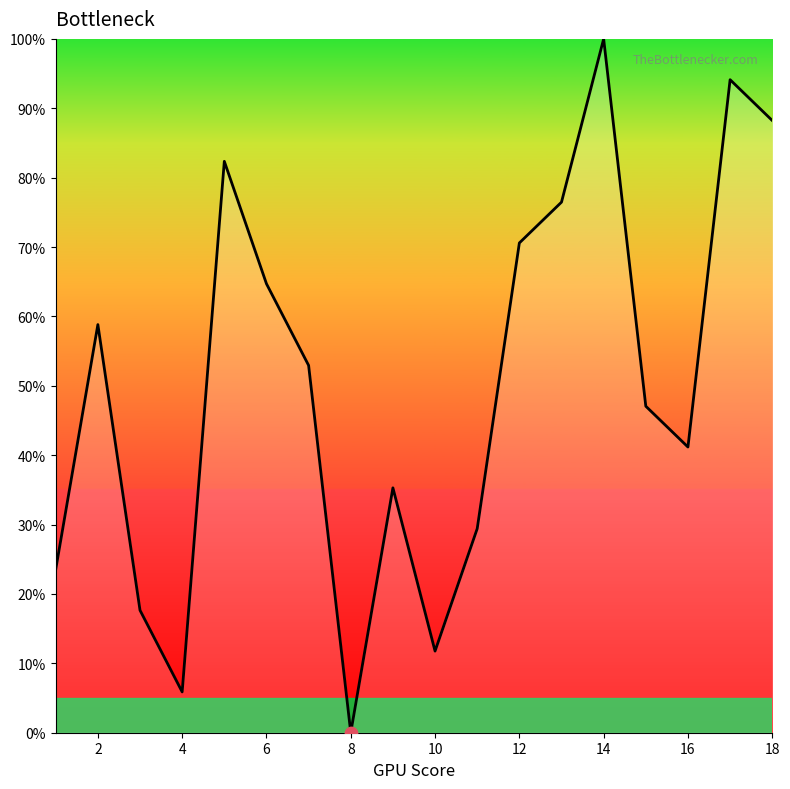

What is the greatest value displayed?

100.0